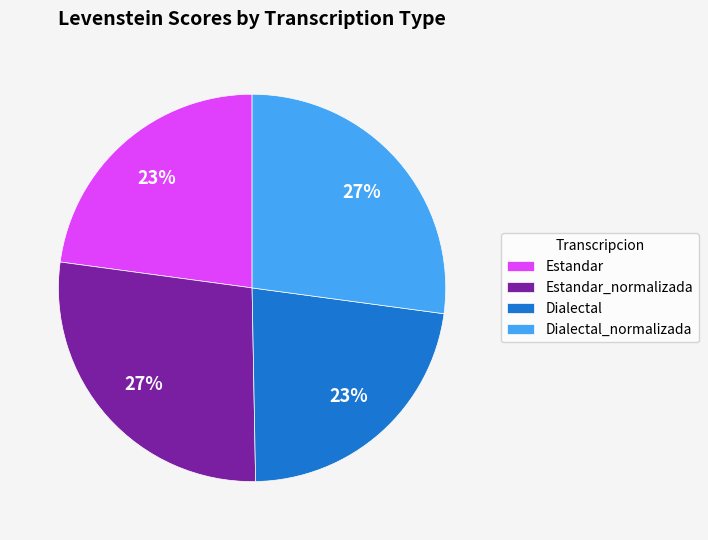

Is Estandar the majority of the pie?

No